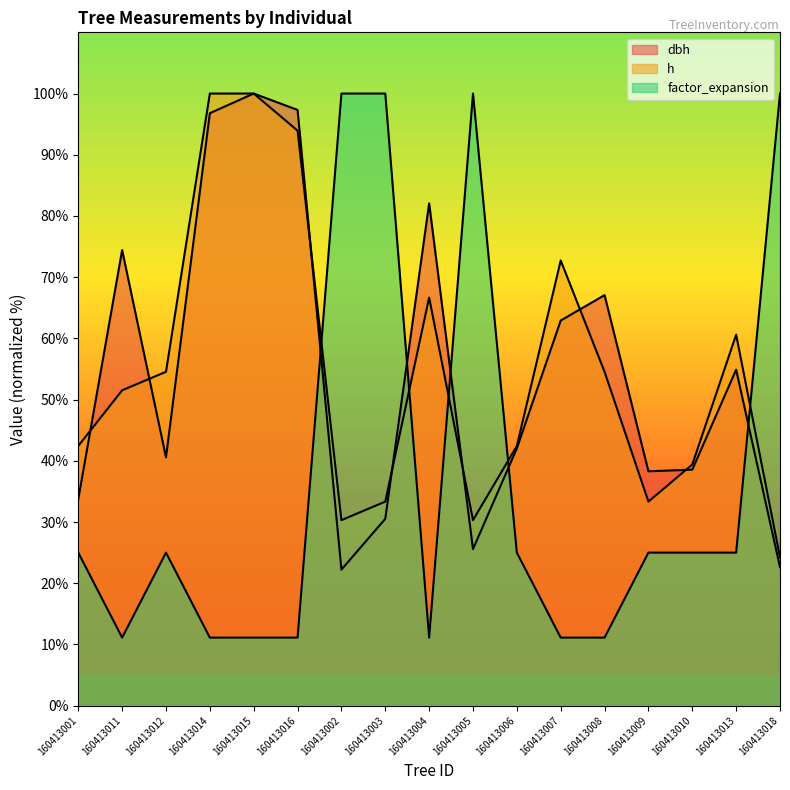

What value does the dbh series have at 160413013?

54.9